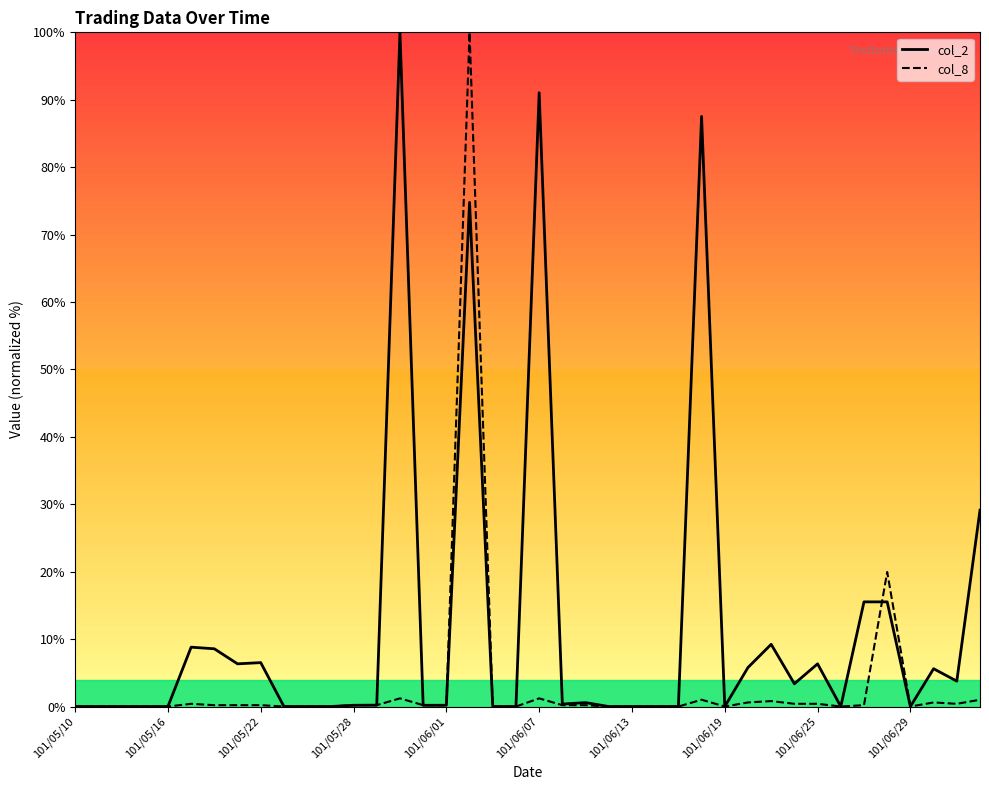

What is the highest value of the col_8 series?

100.0